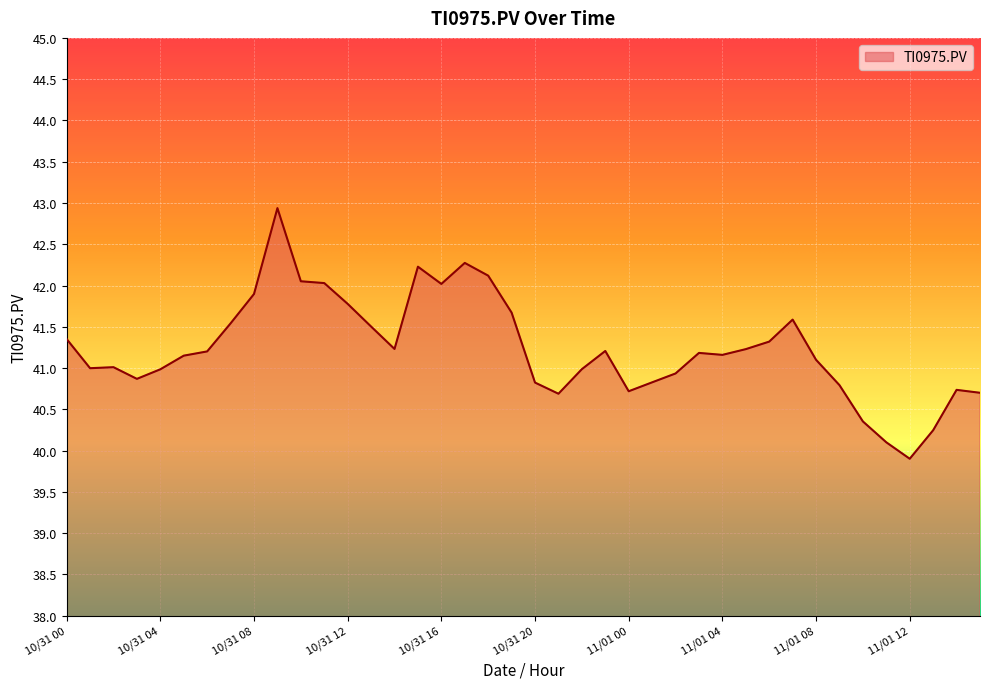

What is the minimum value shown in the chart?

39.9